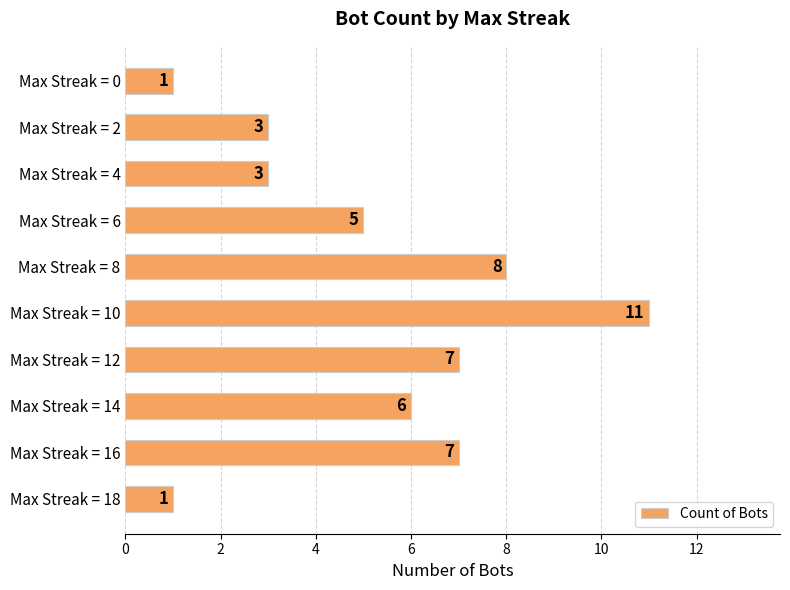

What is the sum of all values?

52